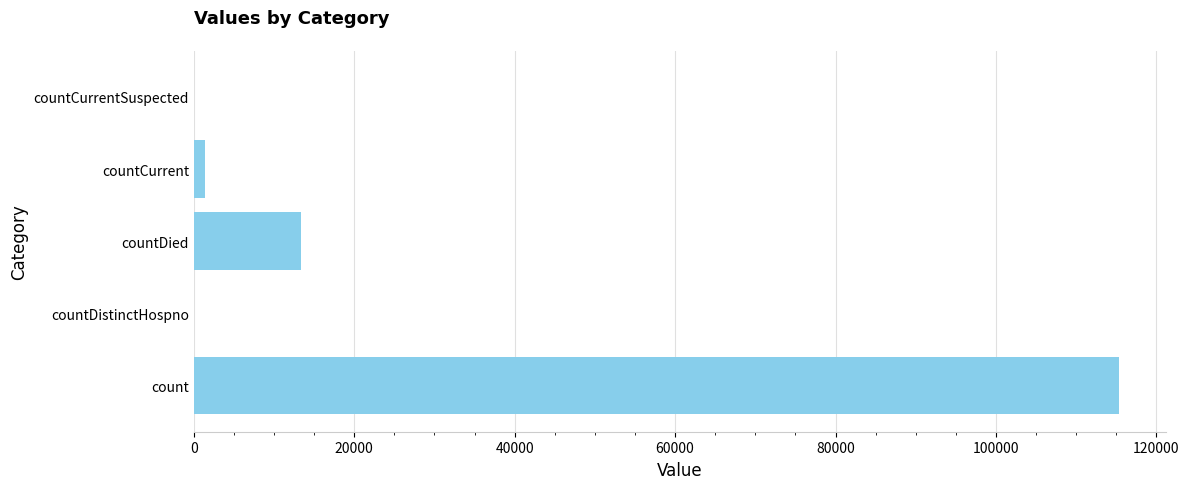

The value at countCurrentSuspected is -39723. True or false?

False